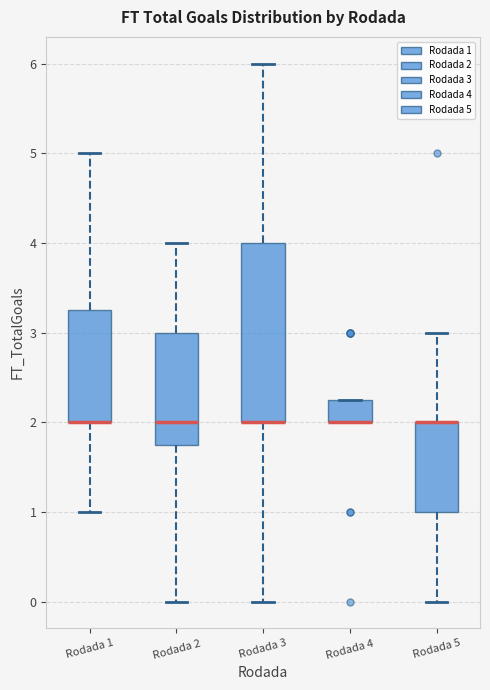

Reading left to right, read every box against the y-axis: the position of its median line, the range the box covers, and the ends of its whiskers. The values are not printed on the chart, so give them approximately, as read against the axis.

Rodada 1: median 2.0 (drawn on the box's lower edge), box 2.0 to 3.3, whiskers 1.0 to 5.0
Rodada 2: median 2.0, box 1.8 to 3.0, whiskers 0.0 to 4.0
Rodada 3: median 2.0 (drawn on the box's lower edge), box 2.0 to 4.0, whiskers 0.0 to 6.0
Rodada 4: median 2.0 (drawn on the box's lower edge), box 2.0 to 2.3, whiskers 2.0 to 2.3
Rodada 5: median 2.0 (drawn on the box's upper edge), box 1.0 to 2.0, whiskers 0.0 to 3.0